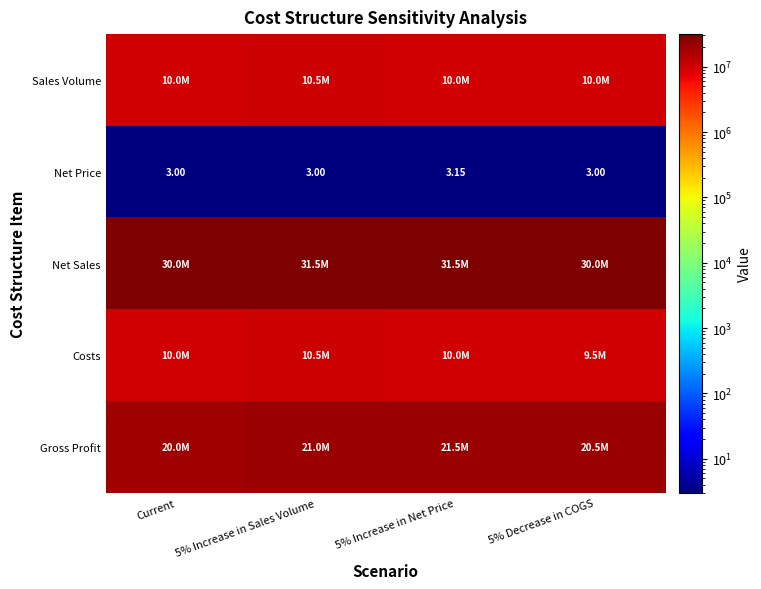

Read the Gross Profit value at 5% Decrease in COGS.

20500000.0